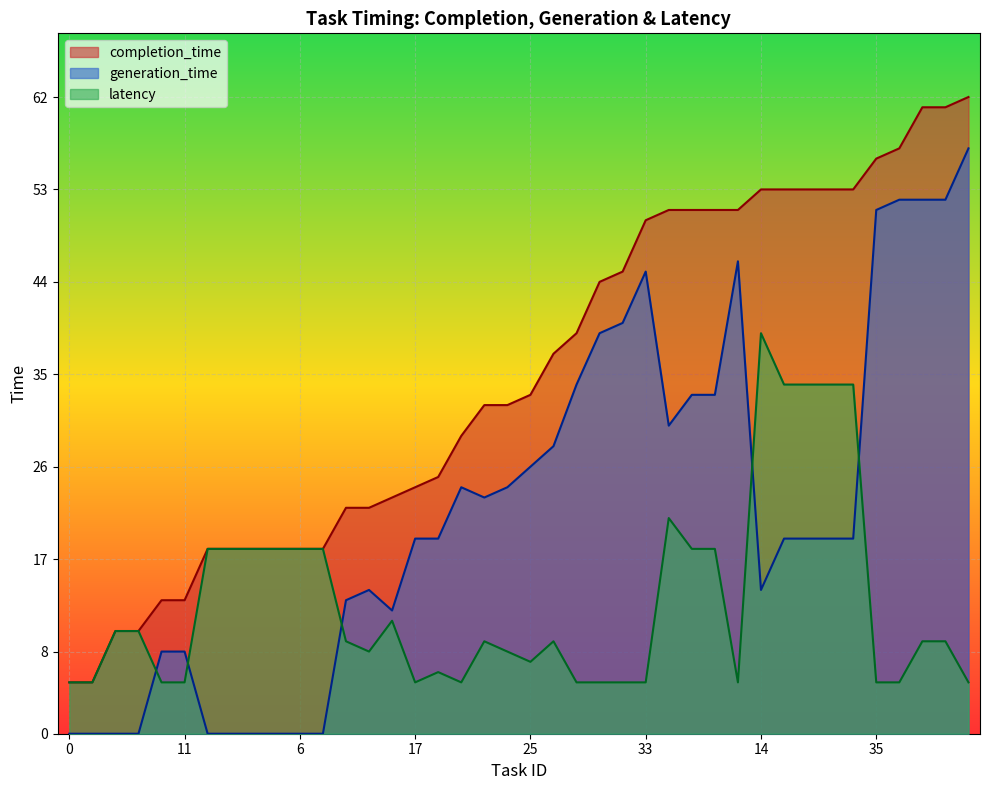

How many intersections are there between latency and generation_time?

5